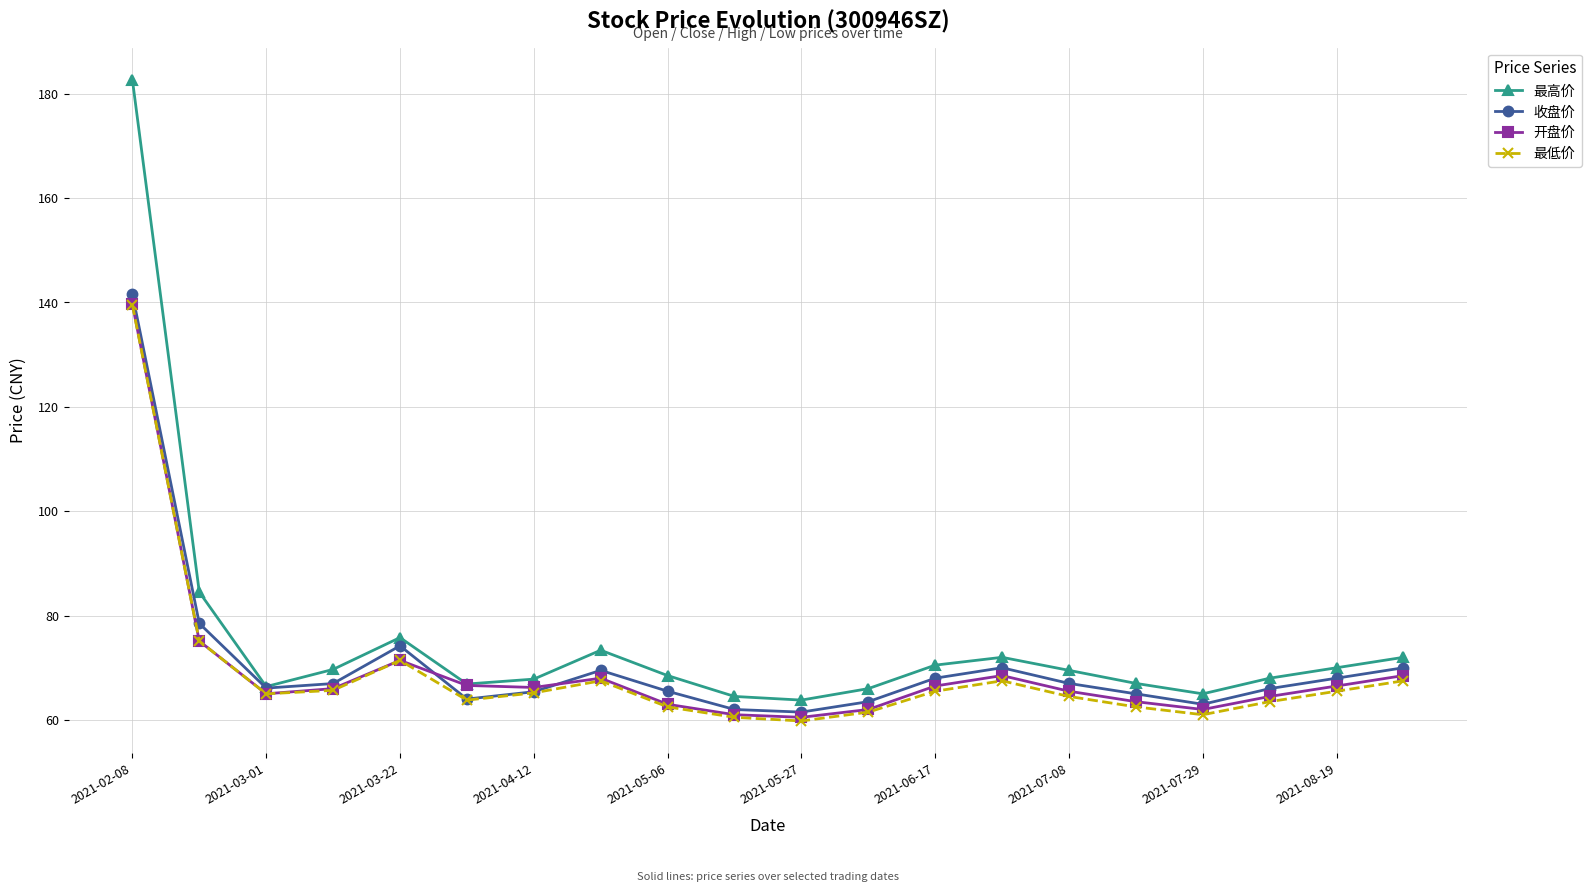

In 最低价, how many points are lower than both neighbors (excluding endpoints)?

4